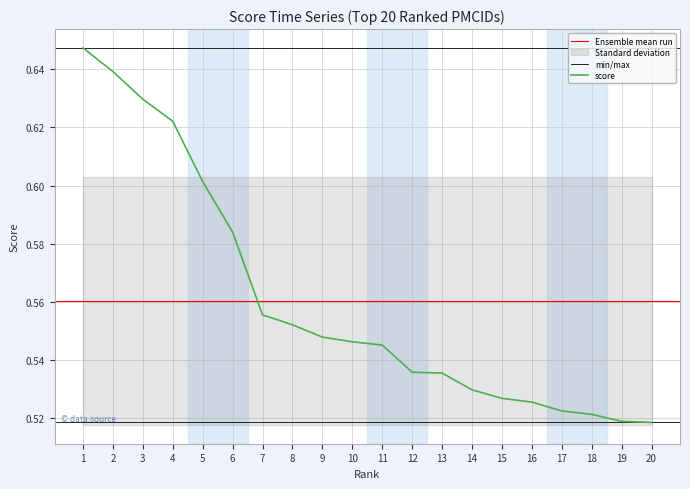

The score series shows 0.3 at 18. True or false?

False